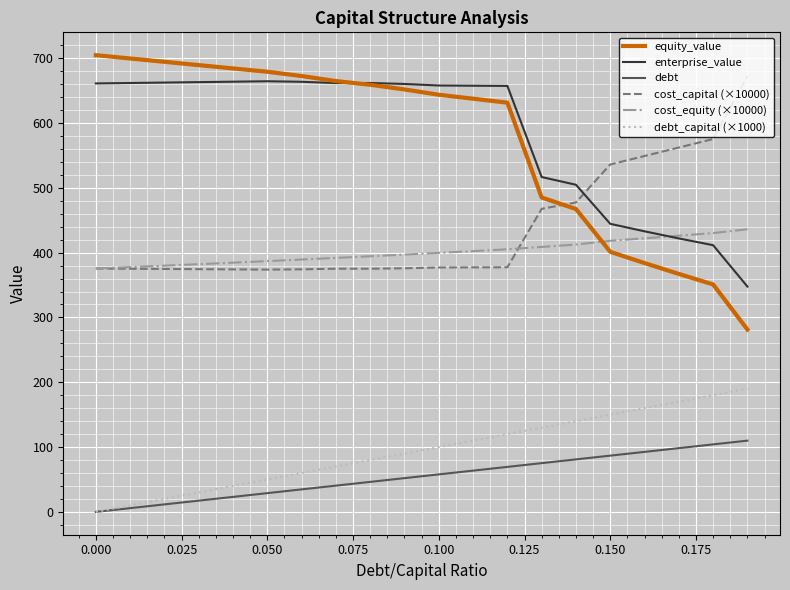

True or false: debt and equity_value intersect in this chart.

False